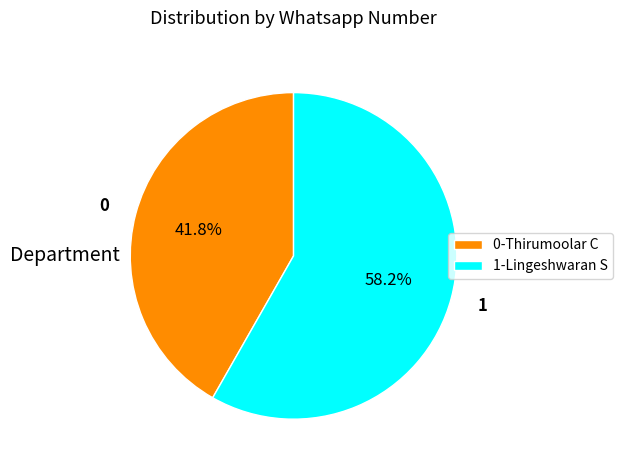

To the nearest percent, what is the average slice percentage?

50%